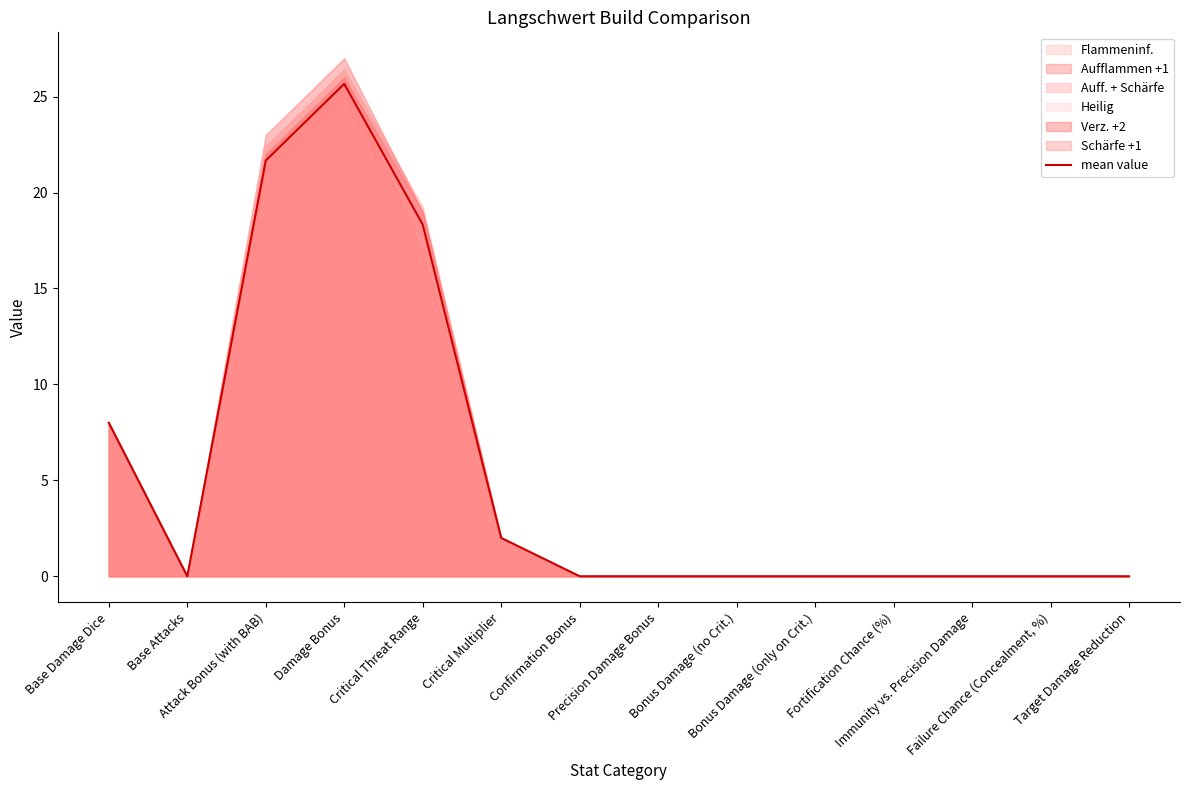

Which label corresponds to the smallest value in the chart?

Base Attacks